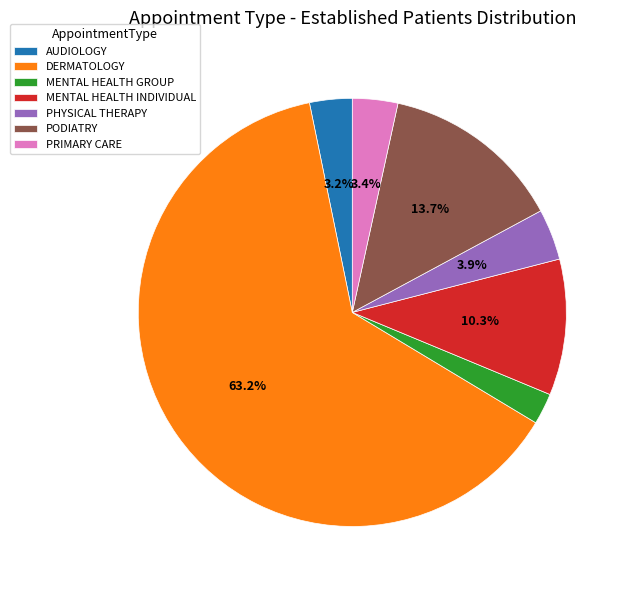

To the nearest percent, what portion does DERMATOLOGY represent?

63%